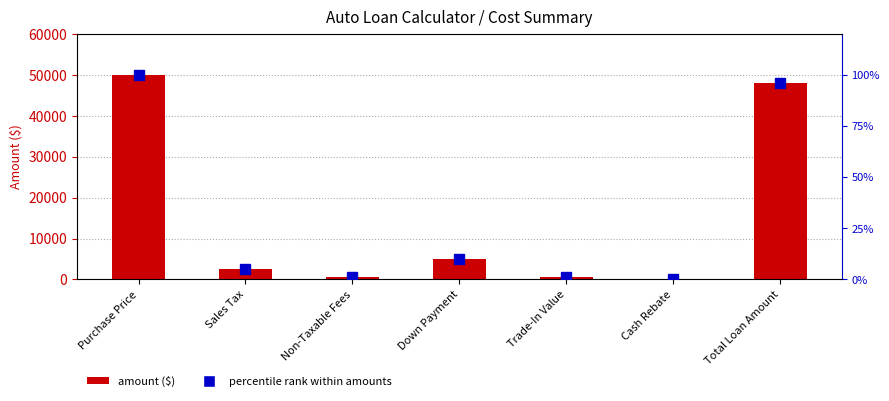

Which category has the highest value across all series?

Purchase Price